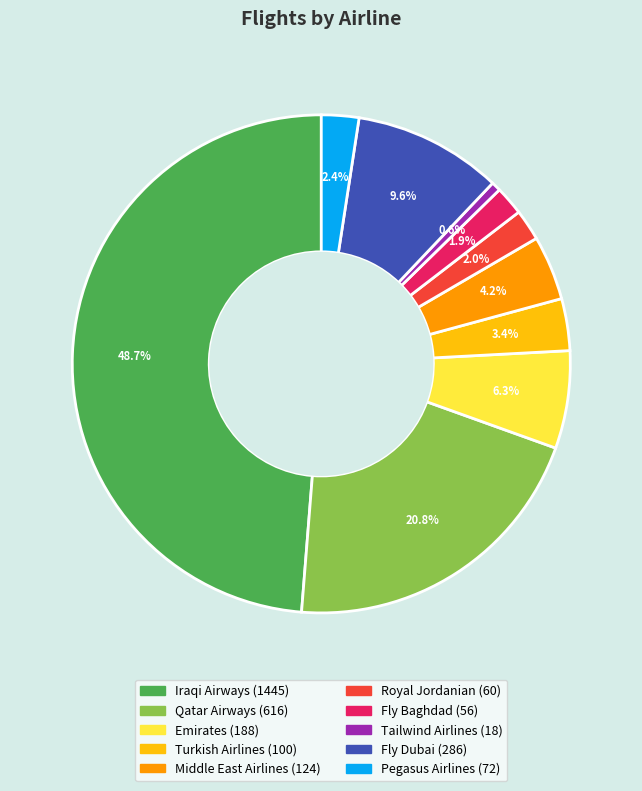

To the nearest percent, what is the difference between the Iraqi Airways and Turkish Airlines slice percentages?

45%